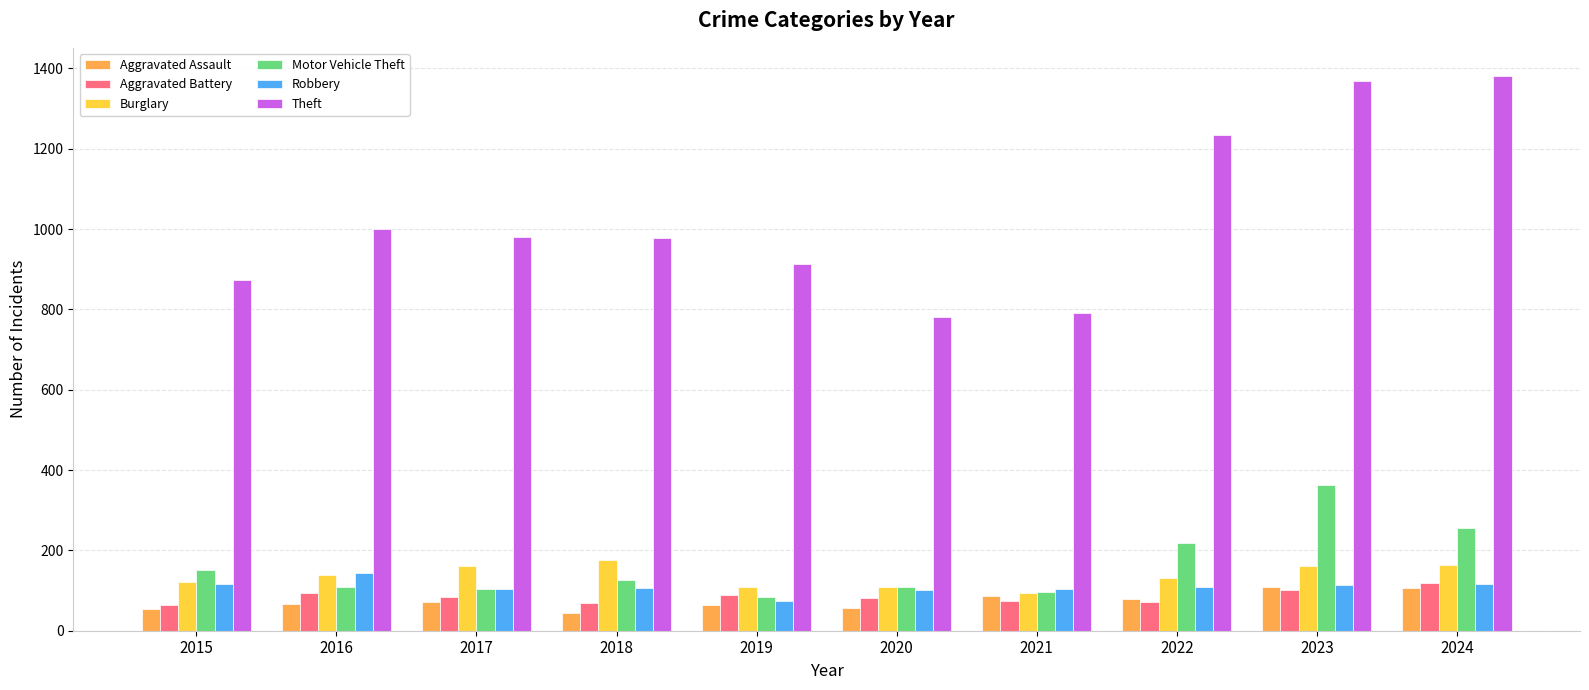

Are the bars horizontal?

No